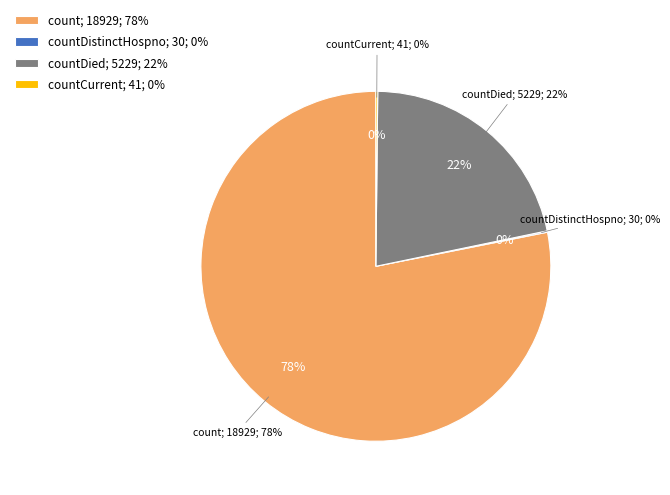

Does any single category account for the majority?

Yes